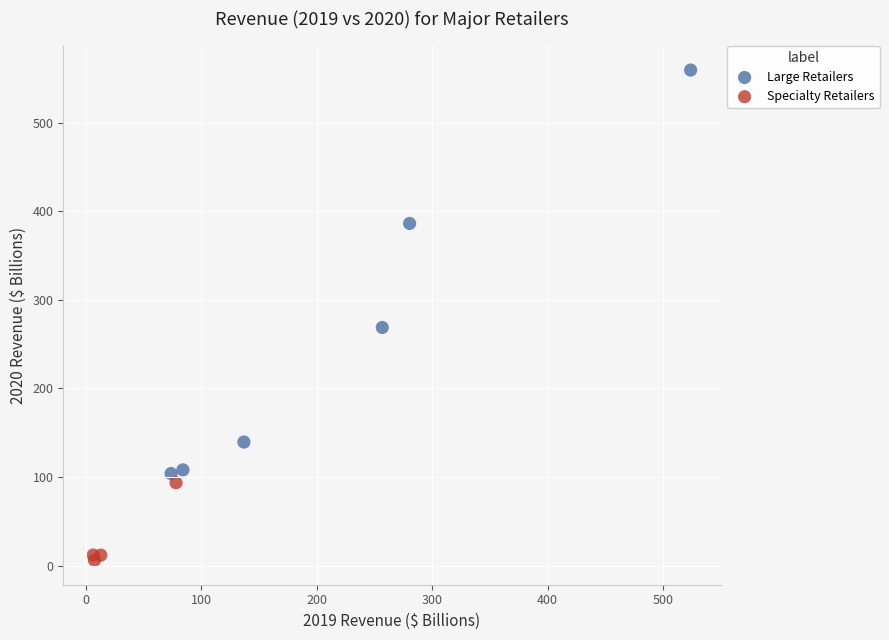

What are all the series names shown in the legend?

Large Retailers, Specialty Retailers